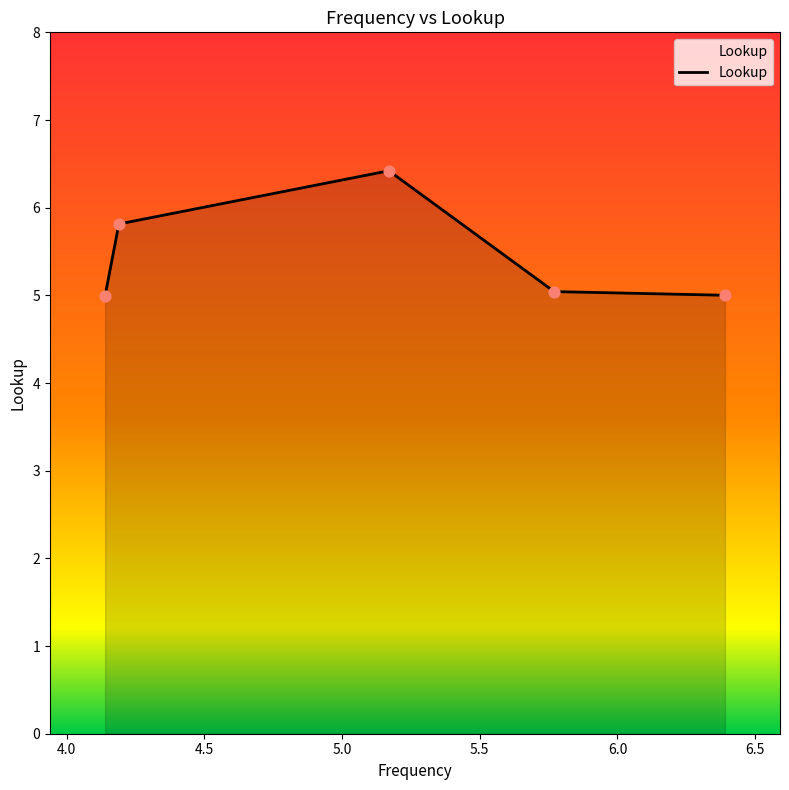

What is the maximum value shown in the chart?

6.4